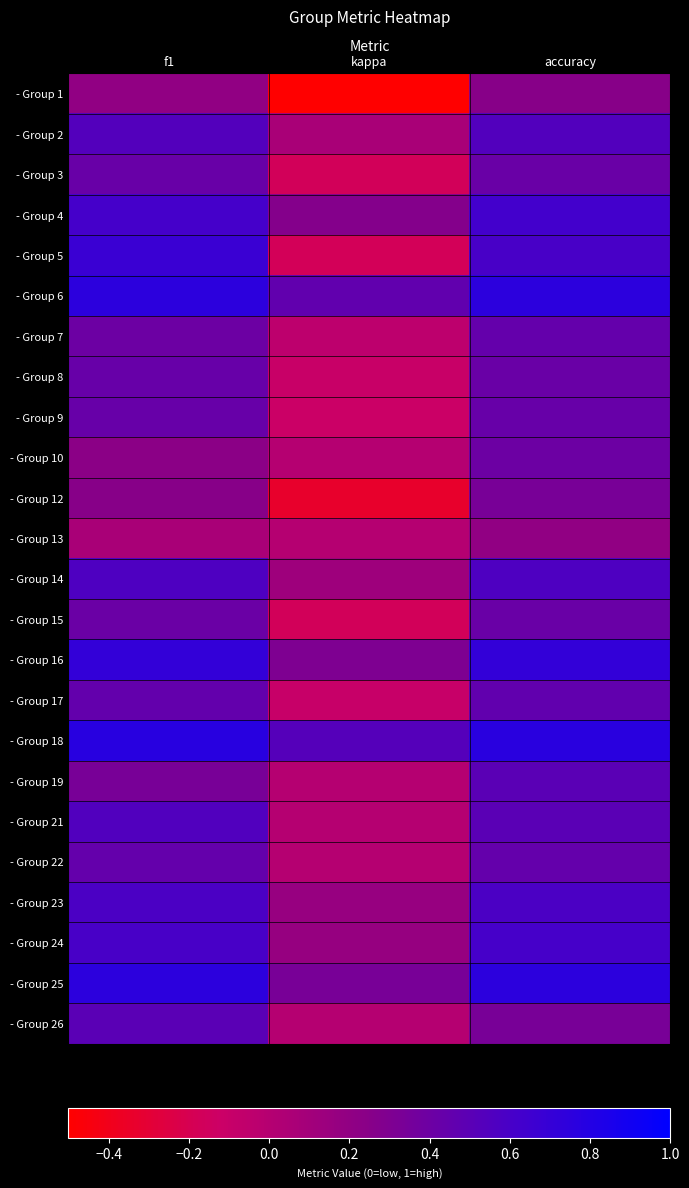

What is the maximum value shown in the chart?

0.8